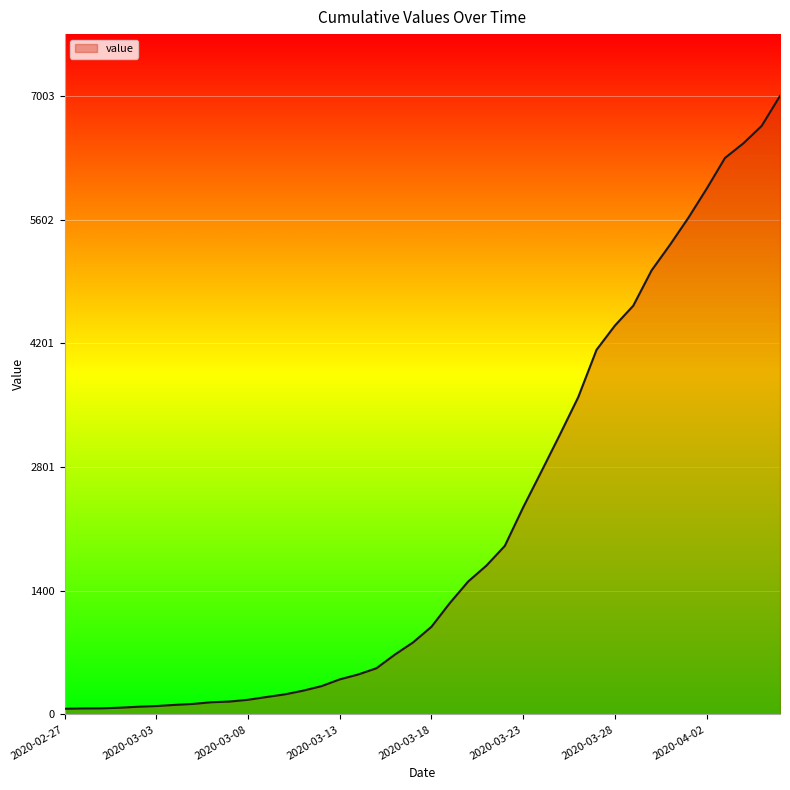

What is the maximum value shown in the chart?

7003